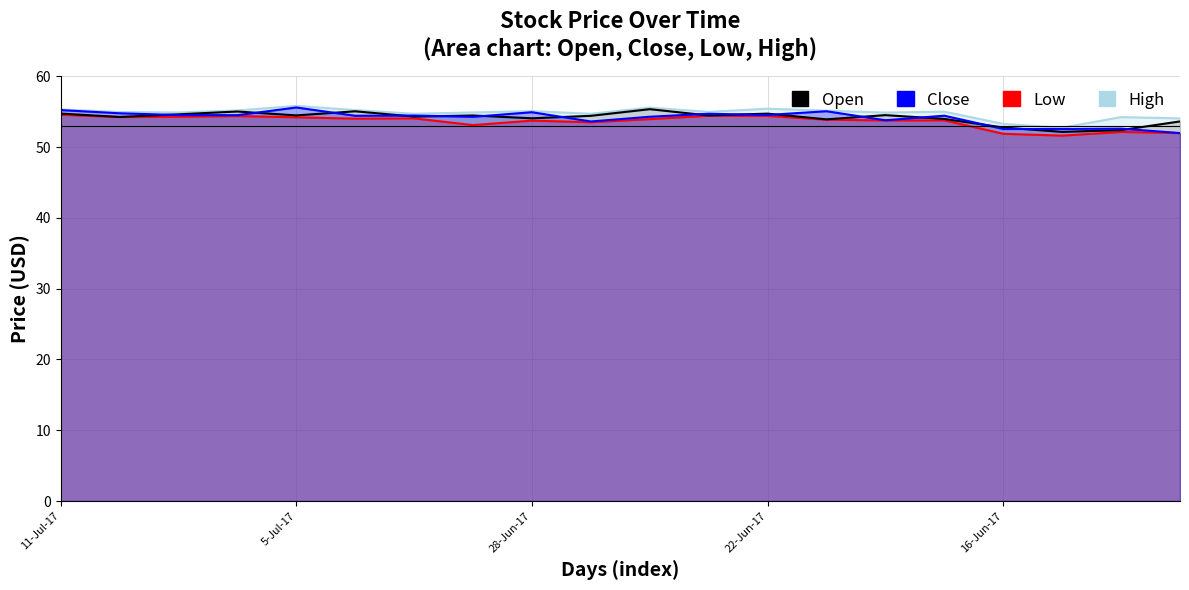

What is the label of the 6th point from the left?

5